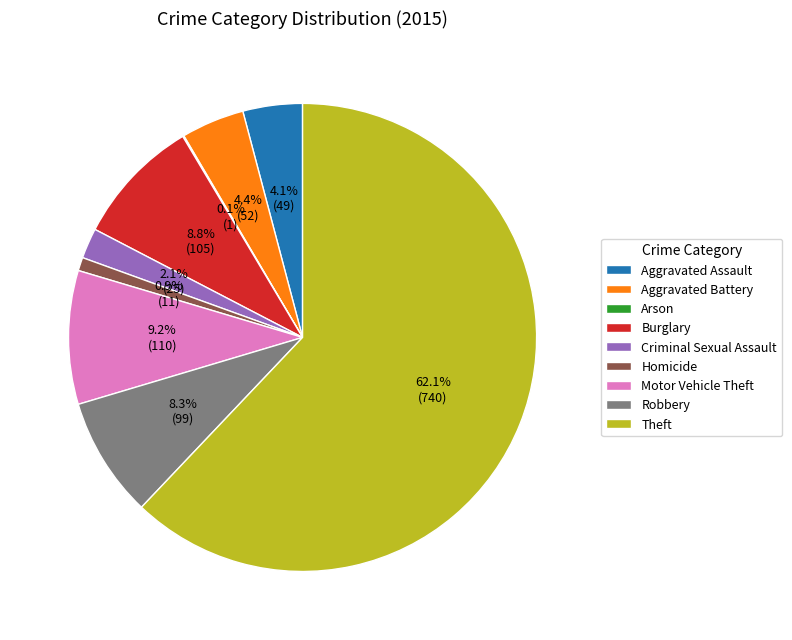

What percentage do Aggravated Assault and Criminal Sexual Assault together represent?

6.2%